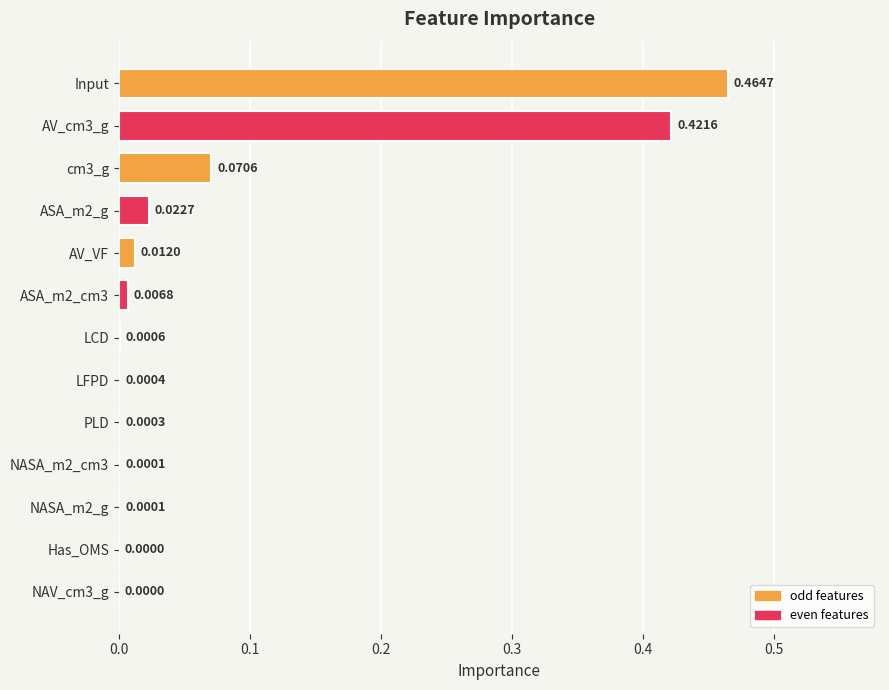

Between NASA_m2_g and LFPD, which is larger?

LFPD